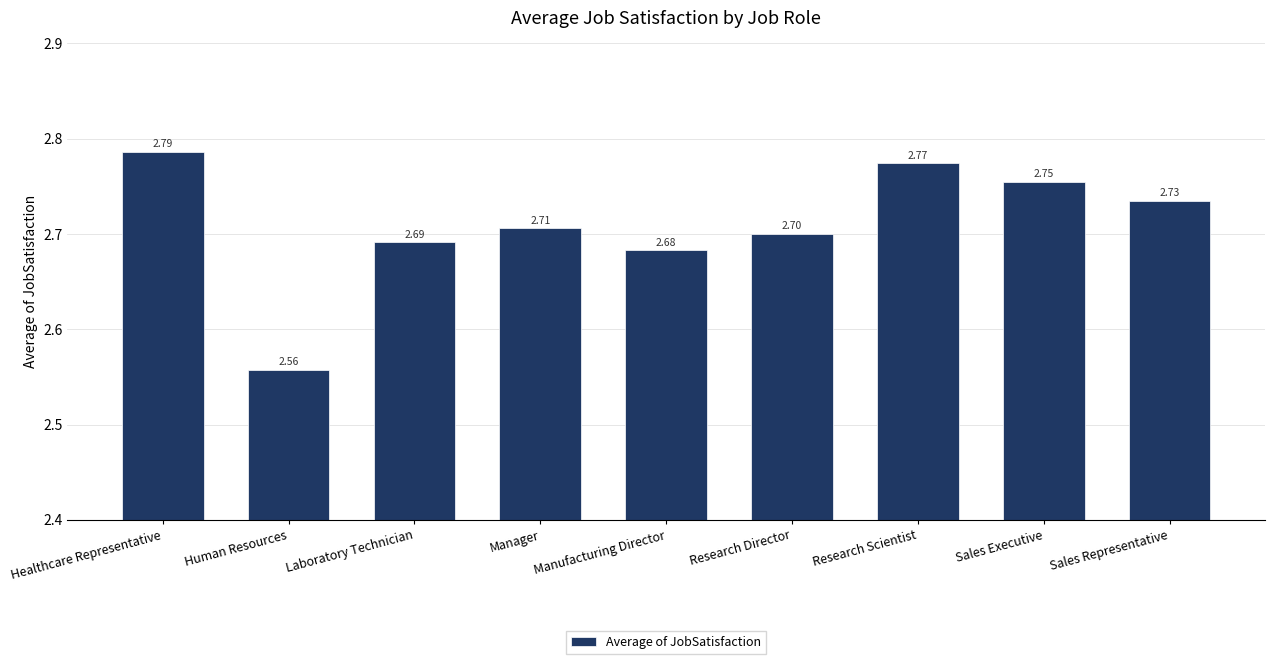

What is the ratio of the value at Research Scientist to the value at Research Director?

1.0